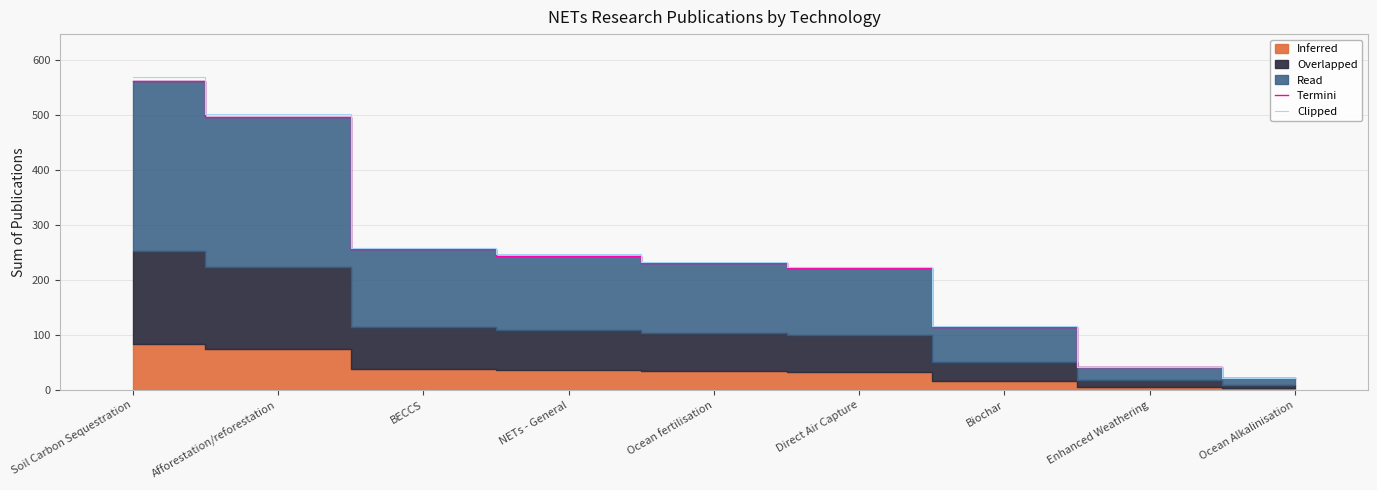

Does the chart have visible grid lines?

Yes